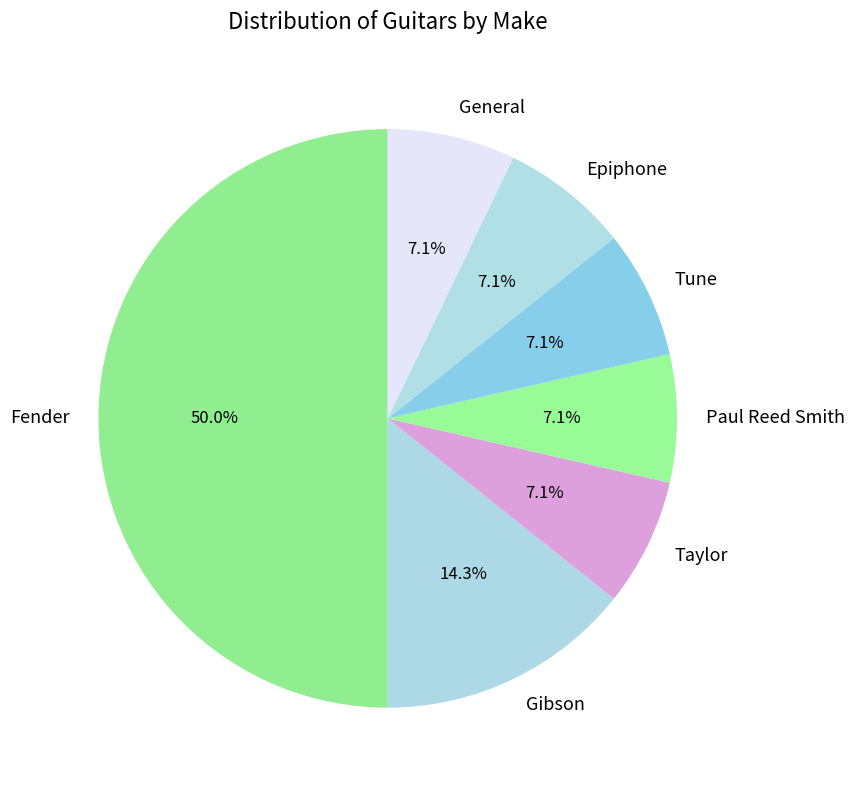

Does General represent more than half of the total?

No